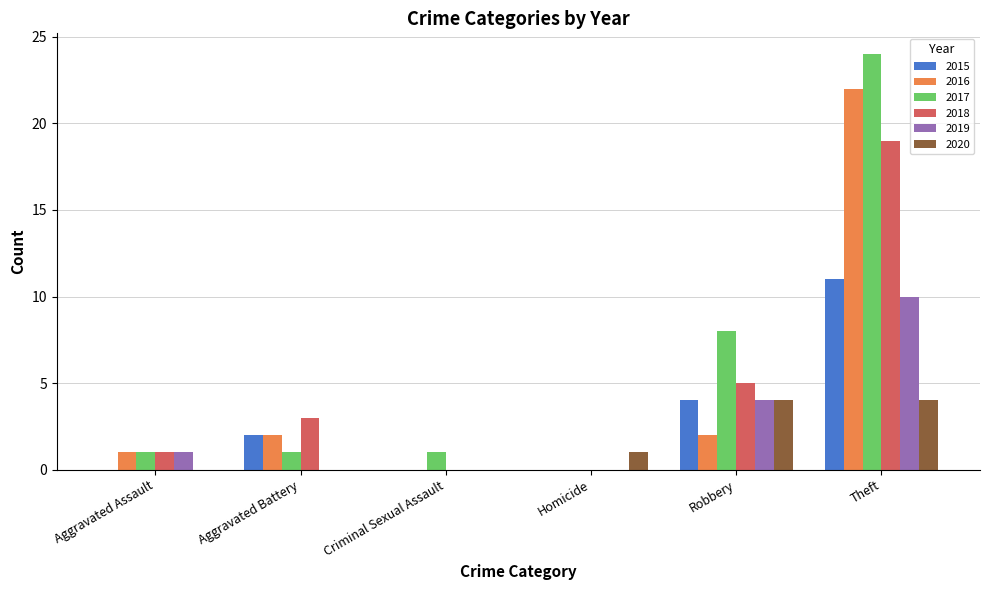

Which series has the widest spread of values?

2017